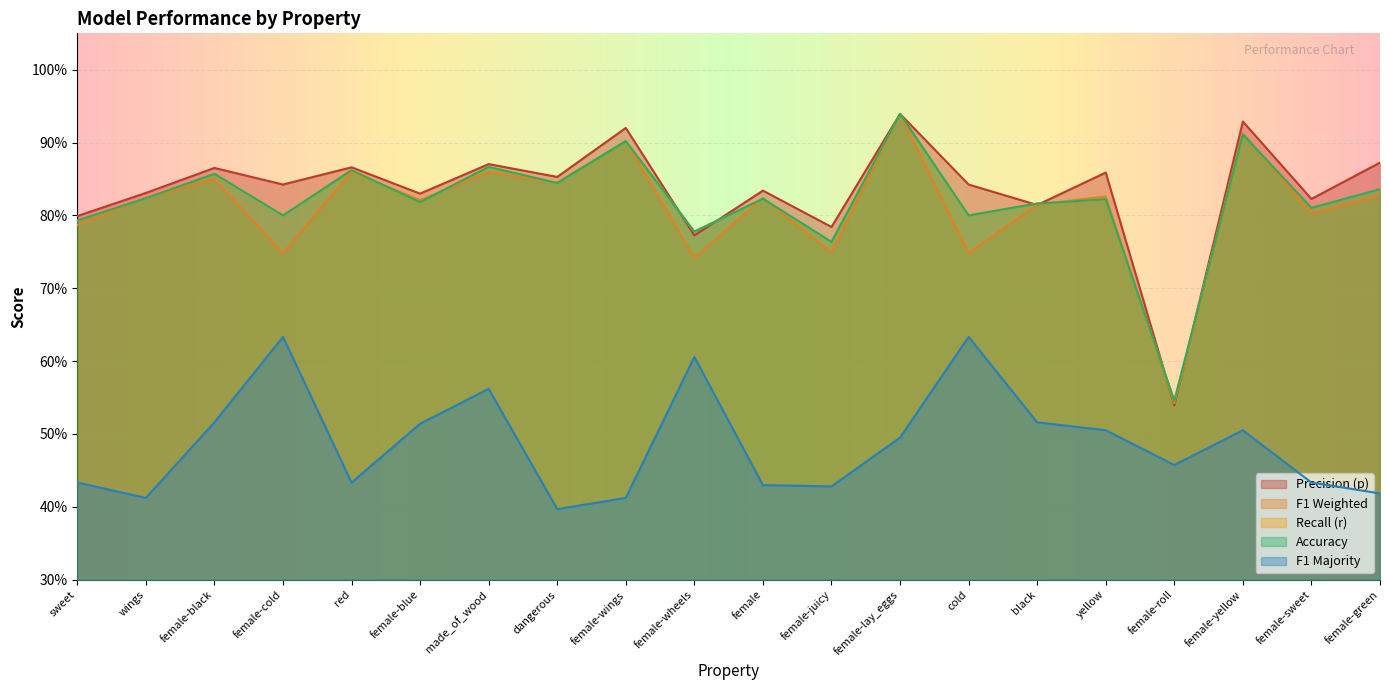

What is the minimum value for r?

0.5